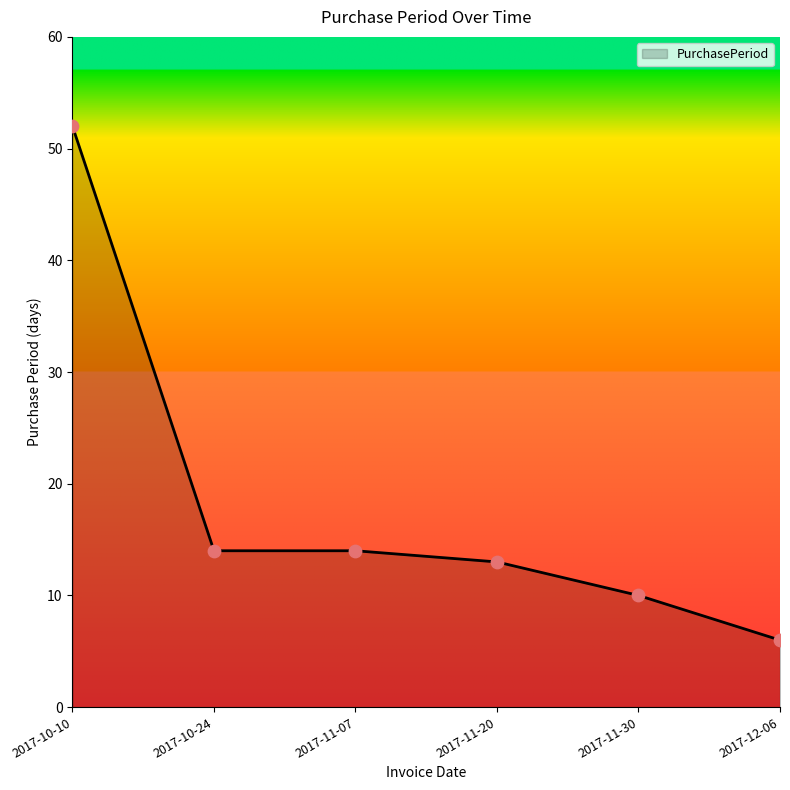

Which has a higher value, 2017-12-06 or 2017-11-07?

2017-11-07